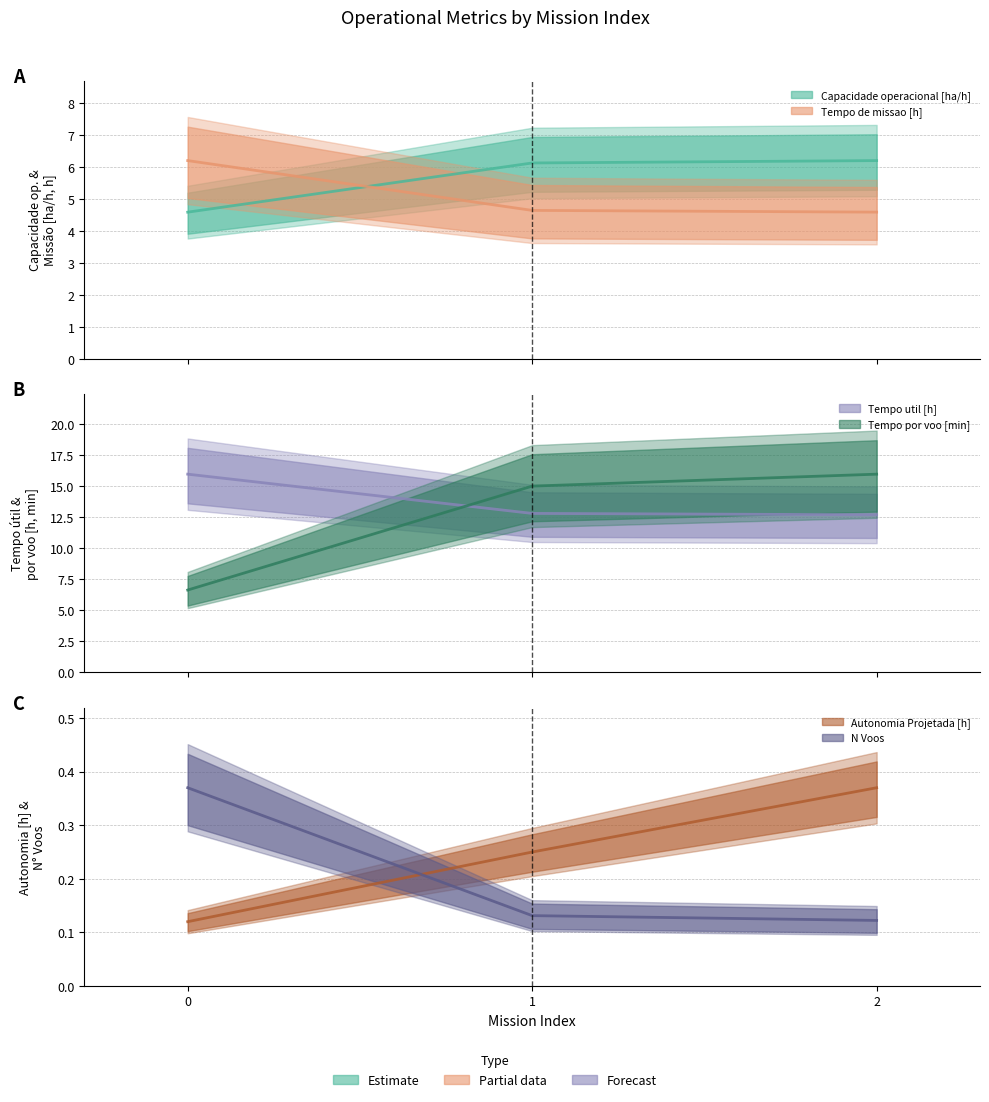

Which series changed the most between 0 and 1?

Tempo por voo [min]